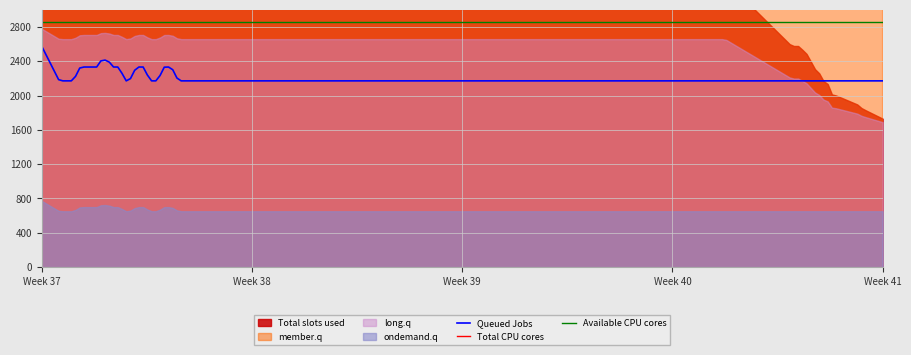

The value of bottom_y at 23 is 32.9. True or false?

False